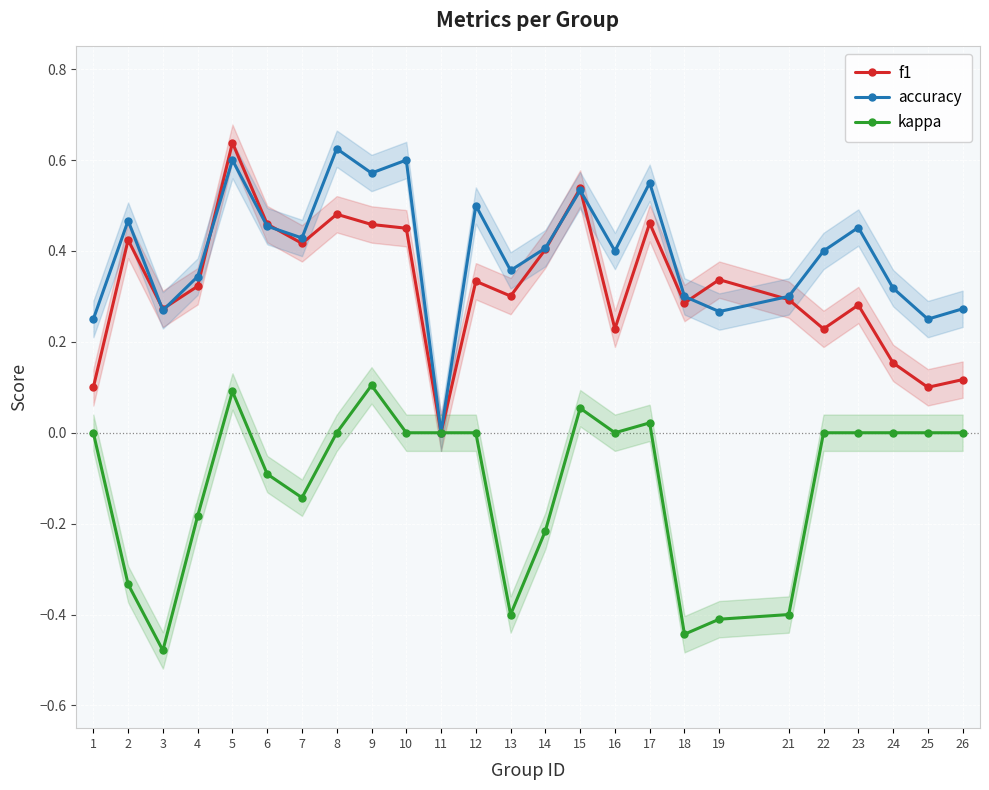

How many data points in kappa are above 0?

4